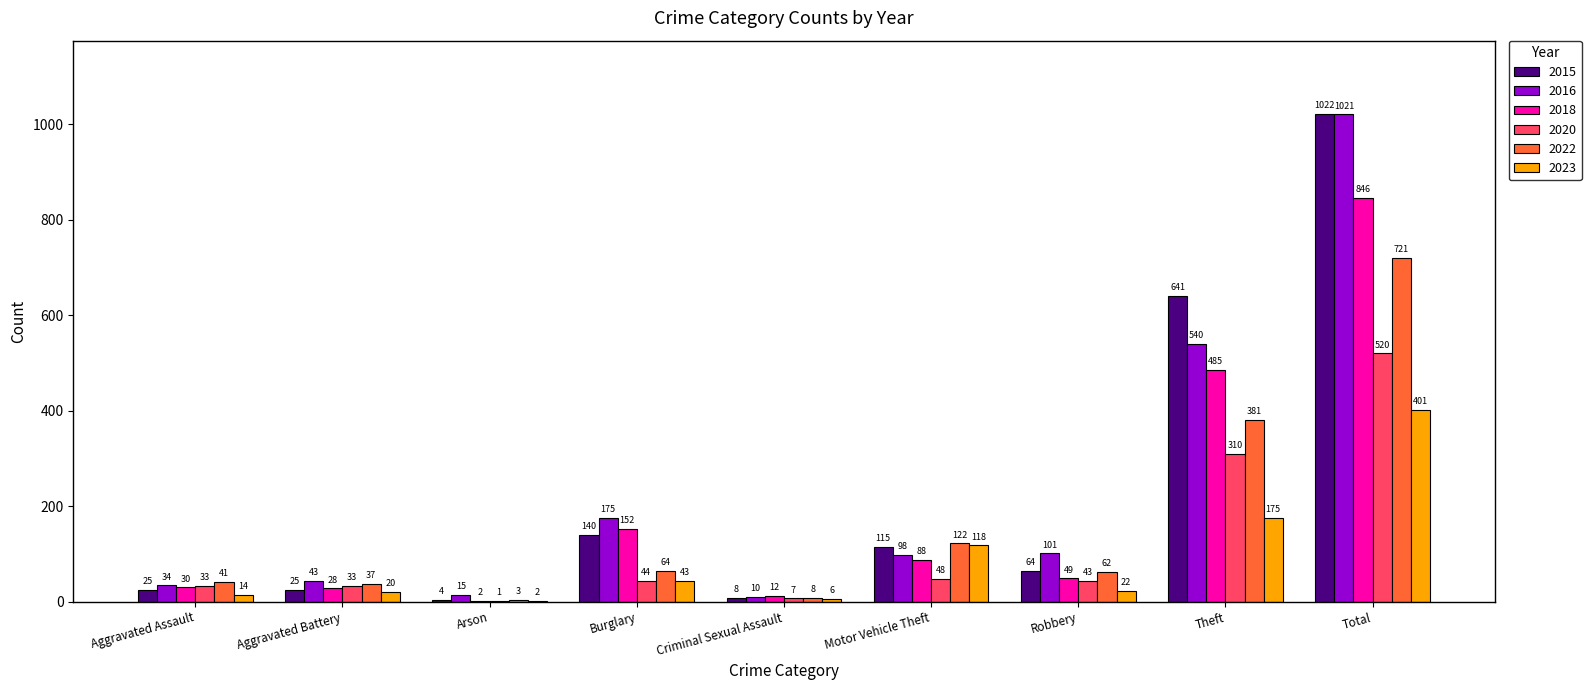

The 2018 series shows 30 at Burglary. True or false?

False